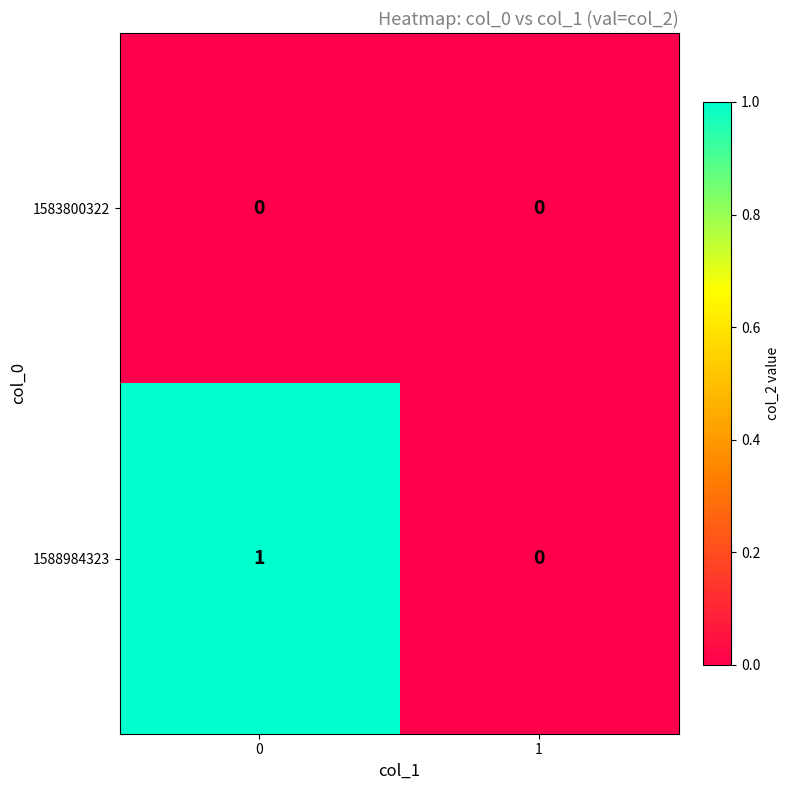

Which series has the largest range (max minus min)?

1588984323